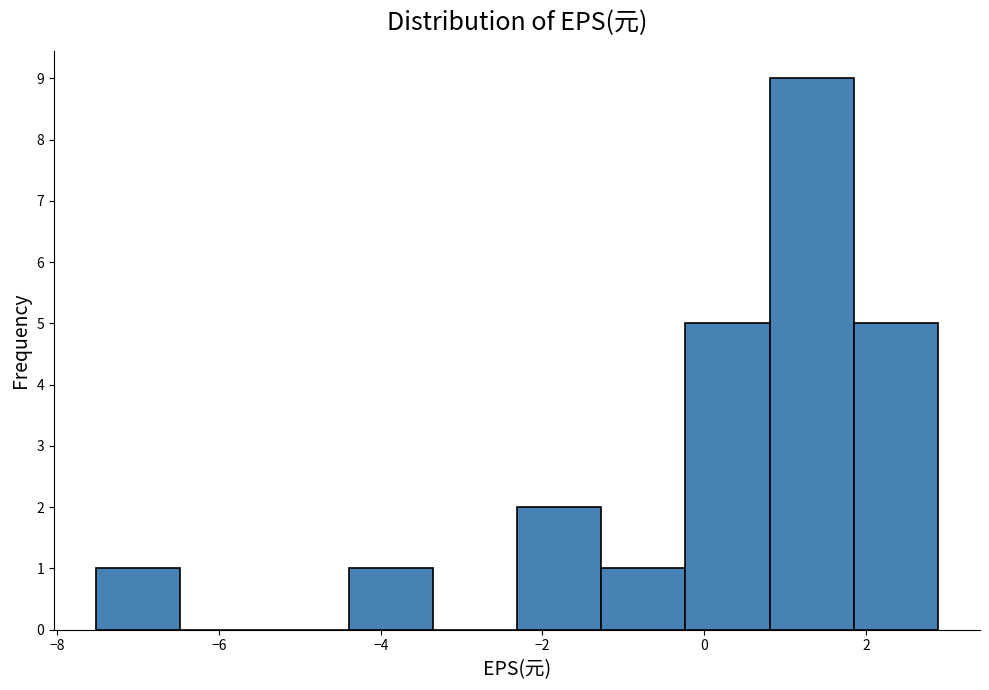

Reading left to right, list every bar in this chart as the range it spans on the x-axis followed by its height. Neither the bar edges nor the heights are printed on the chart, so give them approximately, as read against the axes.

-7.6 to -6.4: 1
-6.4 to -5.4: 0
-5.4 to -4.4: 0
-4.4 to -3.4: 1
-3.4 to -2.4: 0
-2.4 to -1.2: 2
-1.2 to -0.2: 1
-0.2 to 0.8: 5
0.8 to 1.8: 9
1.8 to 2.8: 5